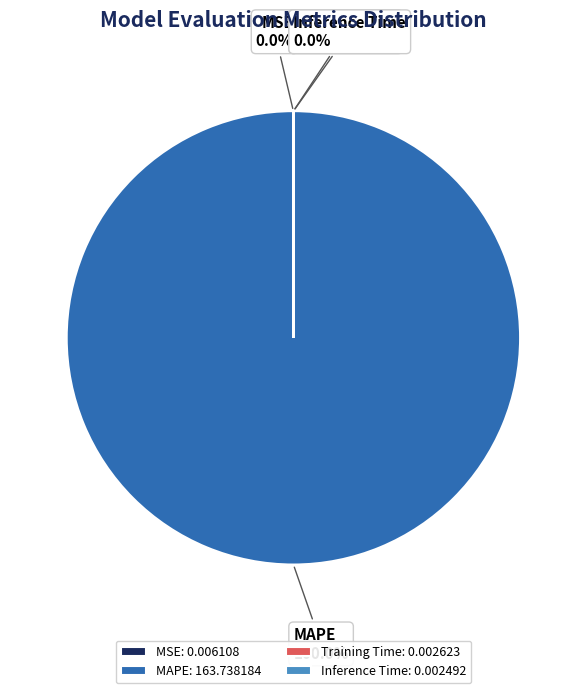

Which has a higher value, MSE or Training Time?

MSE